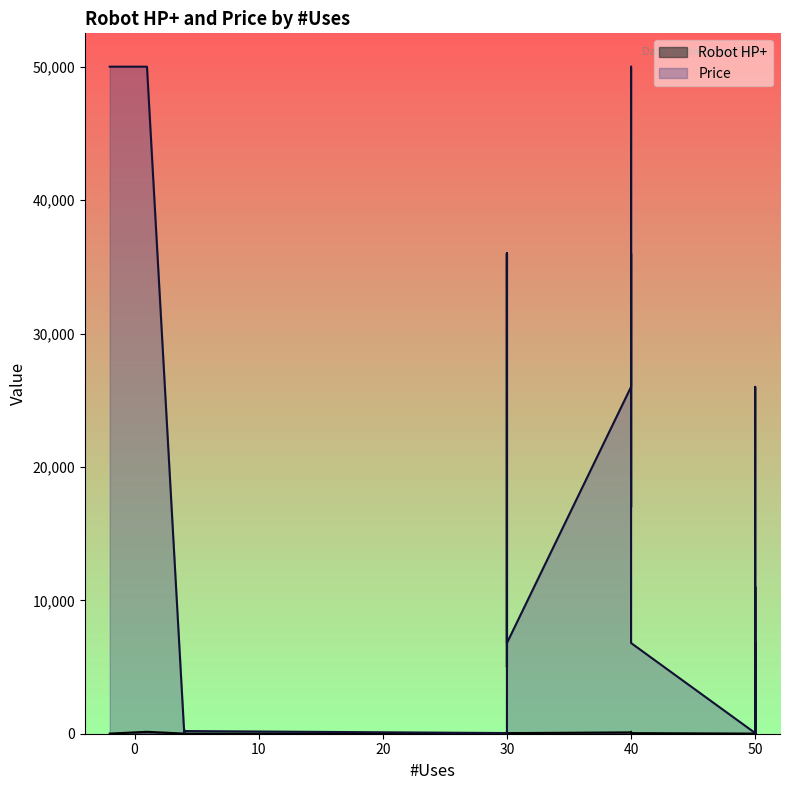

Which has a higher value, 50 or 30?

30